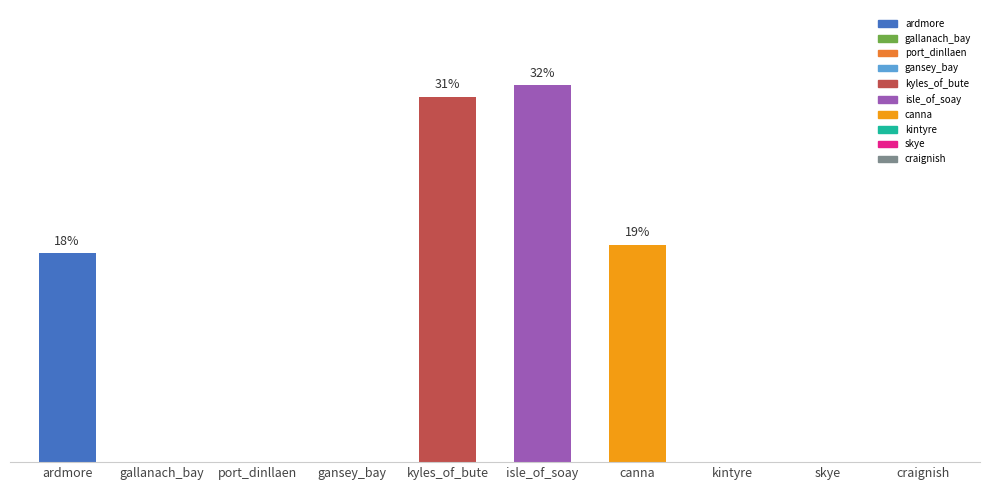

True or false: the data shows 76 at craignish.

False